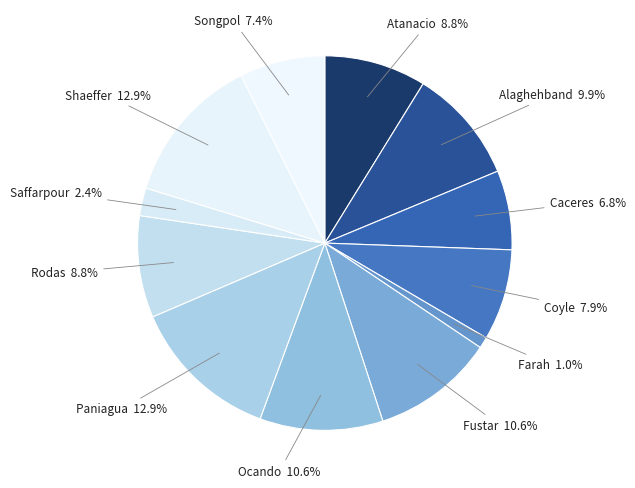

Count the number of slices in the pie.

12